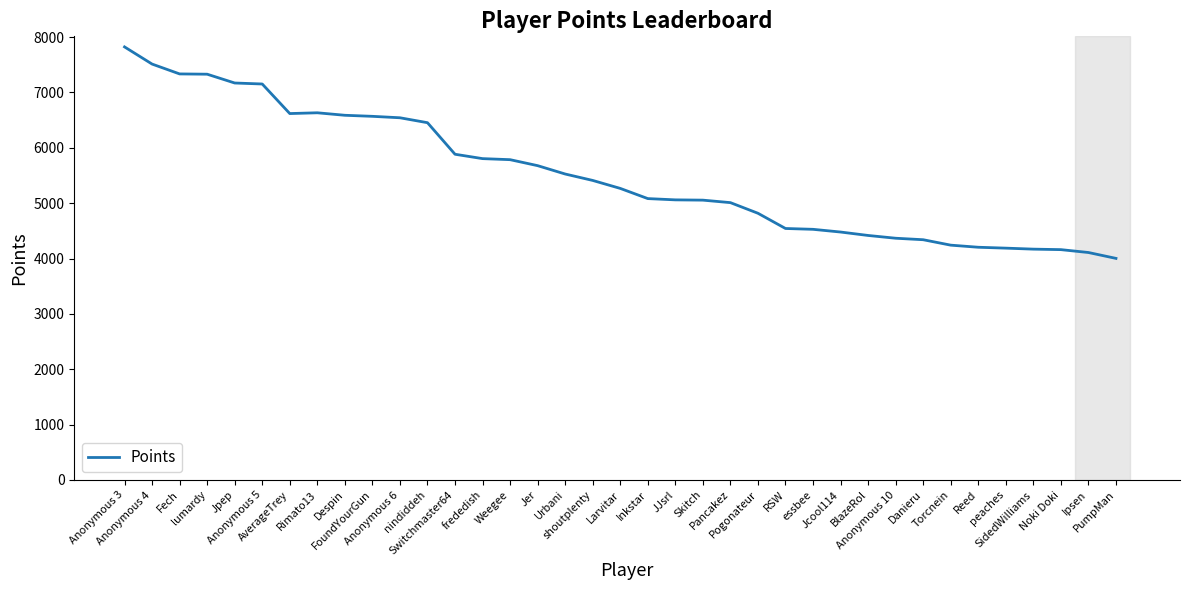

The chart shows a value of 7851 at Urbani. True or false?

False